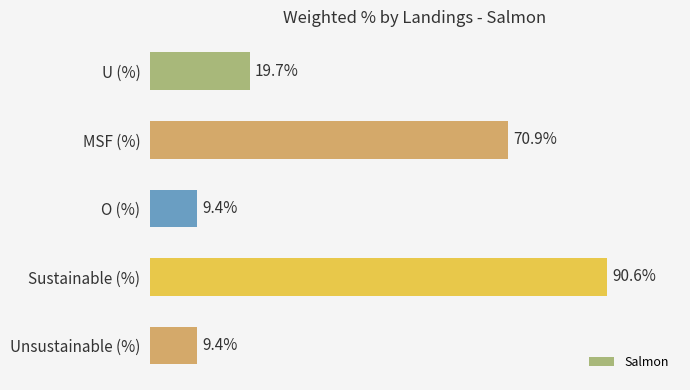

What is the label of the 4th bar from the bottom?

MSF (%)